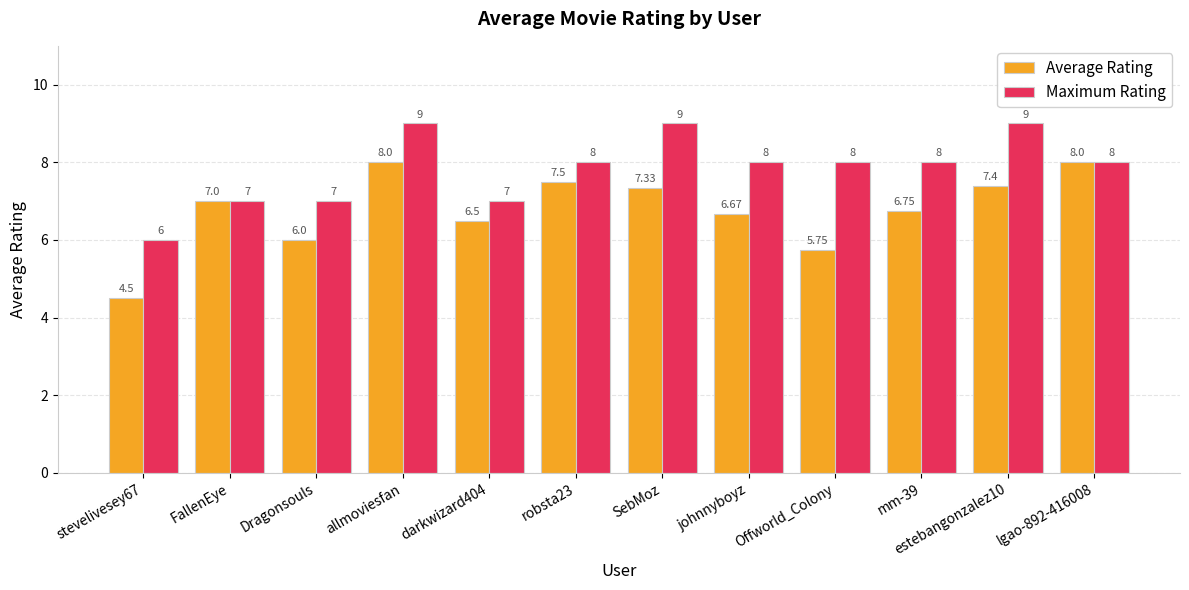

How many bars are there in each group?

2